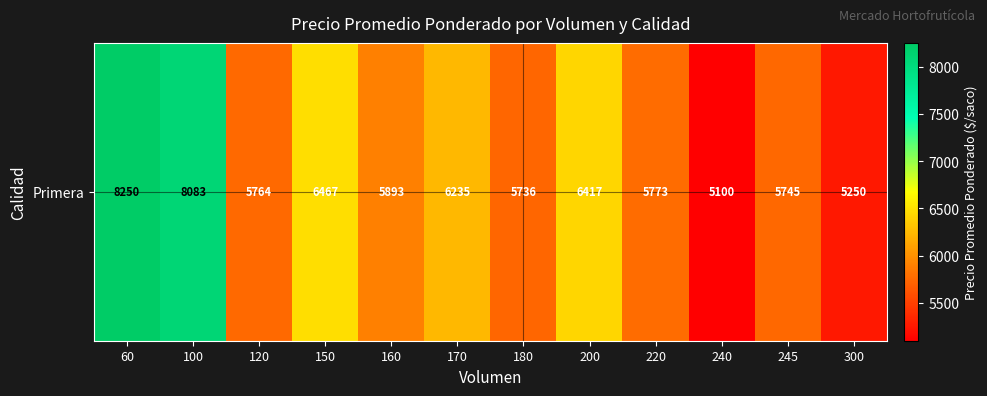

Which category has the highest value across all series?

60